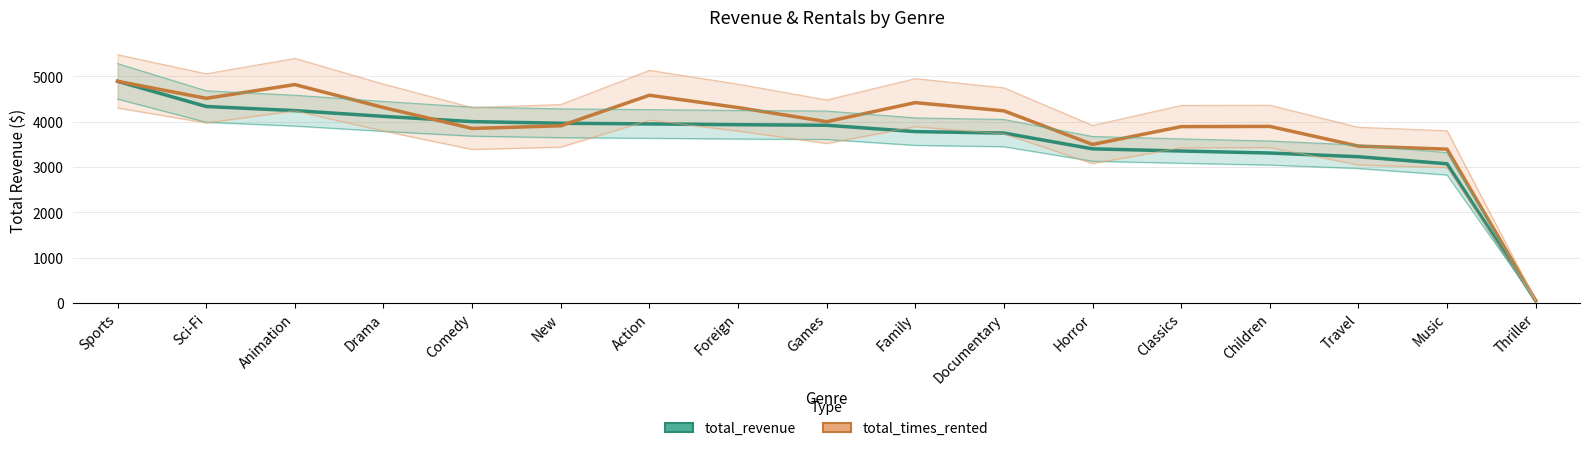

Reading left to right, transcribe all the data shown in this chart.

total_revenue: Sports=4892.2	Sci-Fi=4336.0	Animation=4245.3	Drama=4118.5	Comedy=4002.5	New=3966.4	Action=3951.8	Foreign=3934.5	Games=3922.2	Family=3782.3	Documentary=3749.7	Horror=3401.3	Classics=3353.4	Children=3309.4	Travel=3227.4	Music=3071.5	Thriller=47.9
total_times_rented: Sports=4892.2	Sci-Fi=4516.6	Animation=4819.8	Drama=4312.9	Comedy=3851.3	New=3910.1	Action=4584.4	Foreign=4312.9	Games=4000.6	Family=4421.5	Documentary=4240.5	Horror=3498.3	Classics=3892.0	Children=3896.6	Travel=3462.1	Music=3394.2	Thriller=49.8